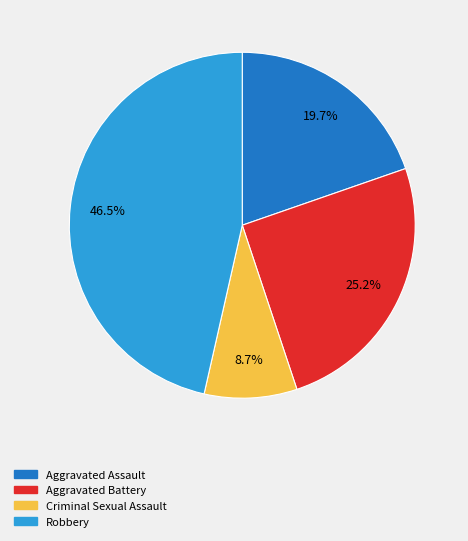

Does any single category account for the majority?

No